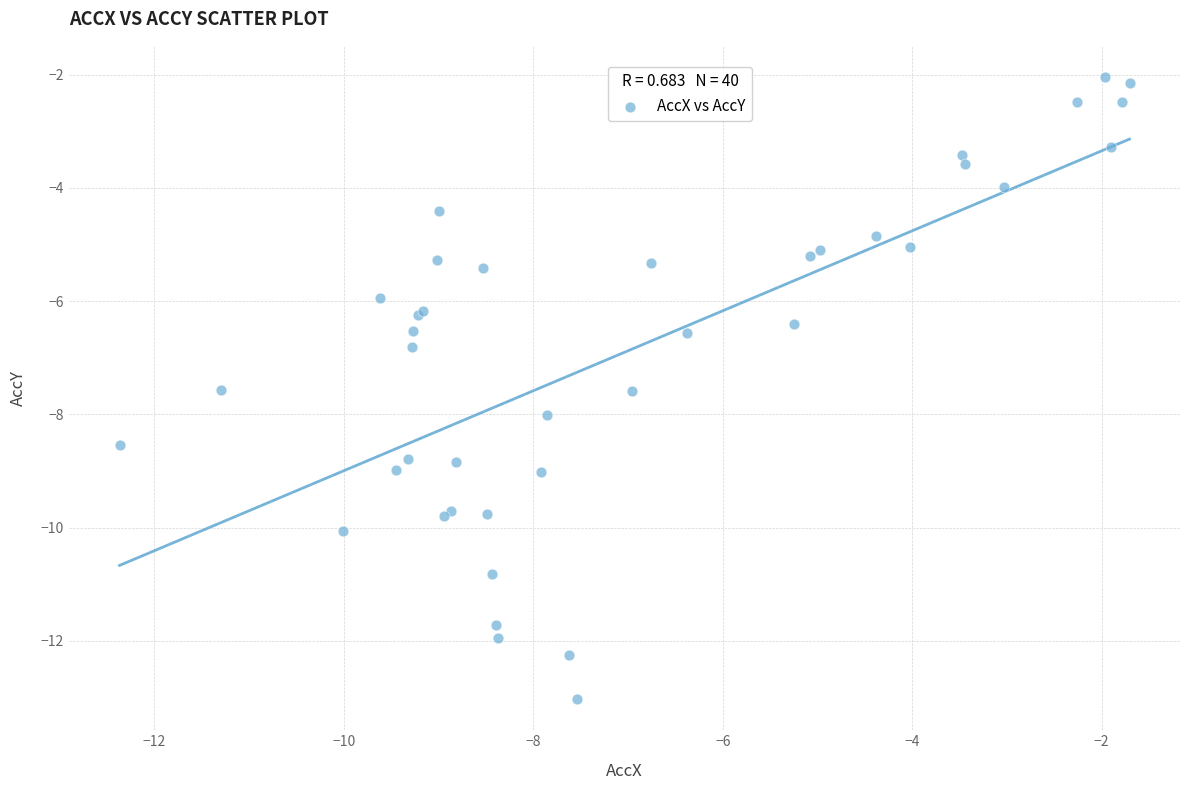

What Y value in the scatter plot is closest to -7?

-6.8